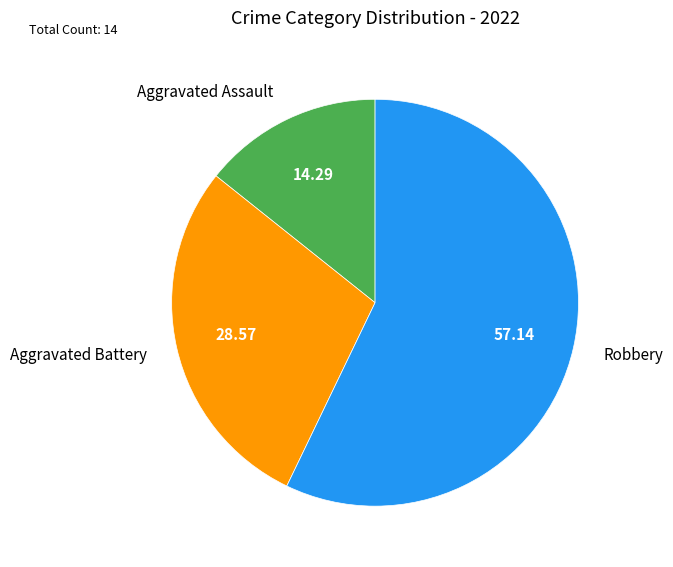

Between Aggravated Battery and Robbery, which is larger?

Robbery